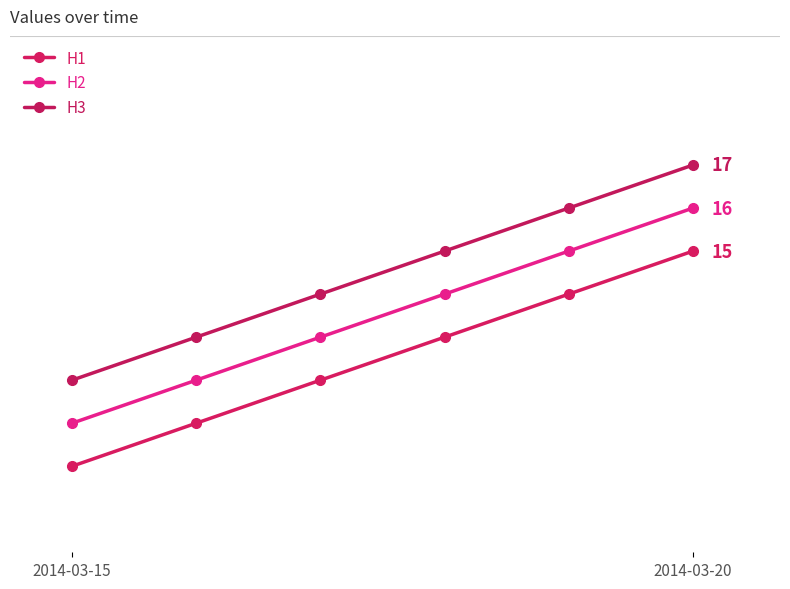

Does the chart display data point markers on the line(s)?

Yes